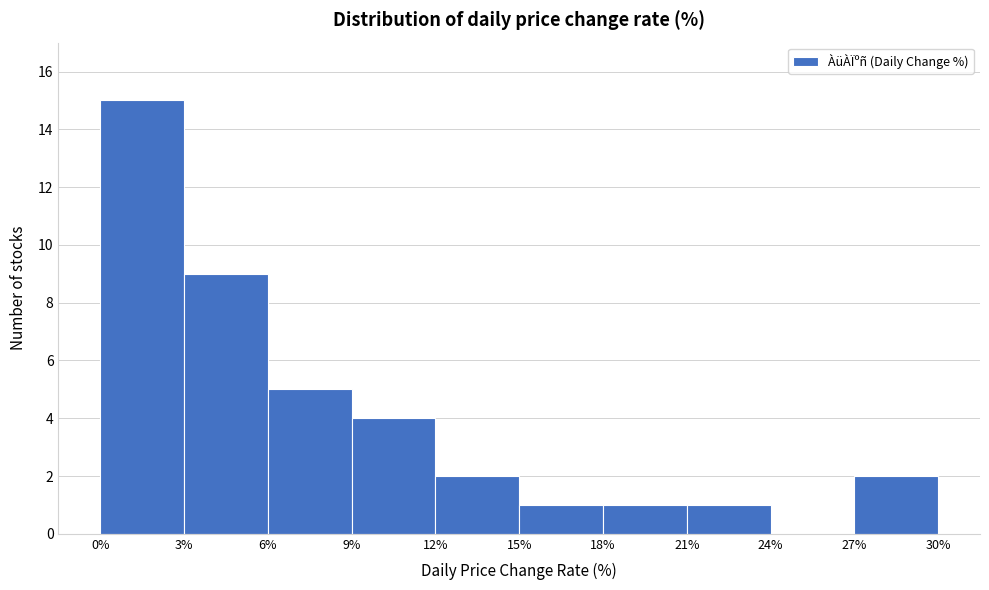

Reading left to right, transcribe this chart: for each bar, give the range it covers on the x-axis and its height. The values are not printed on the chart, so give them approximately, as read against the axis.

0% to 3%: 15
3% to 6%: 9
6% to 9%: 5
9% to 12%: 4
12% to 15%: 2
15% to 18%: 1
18% to 21%: 1
21% to 24%: 1
24% to 27%: 0
27% to 30%: 2